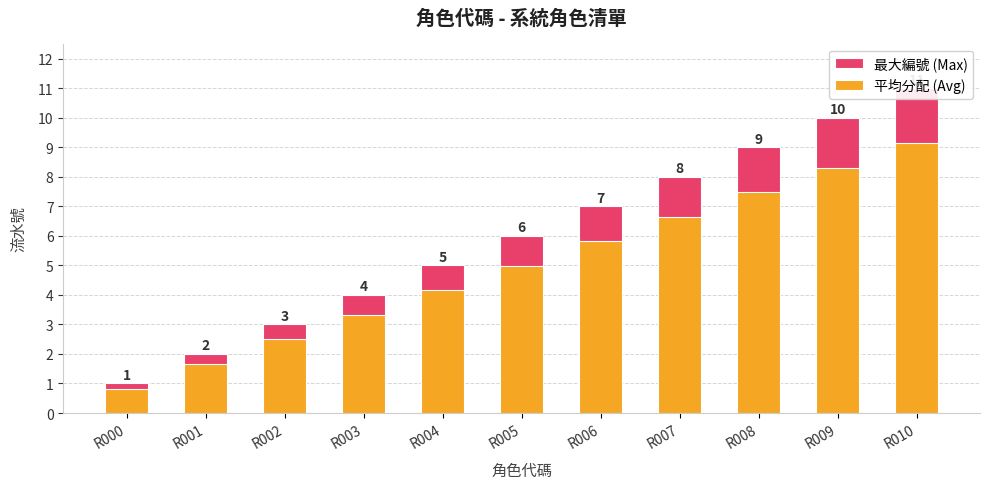

What is the difference between the highest and lowest values at R003?

0.7